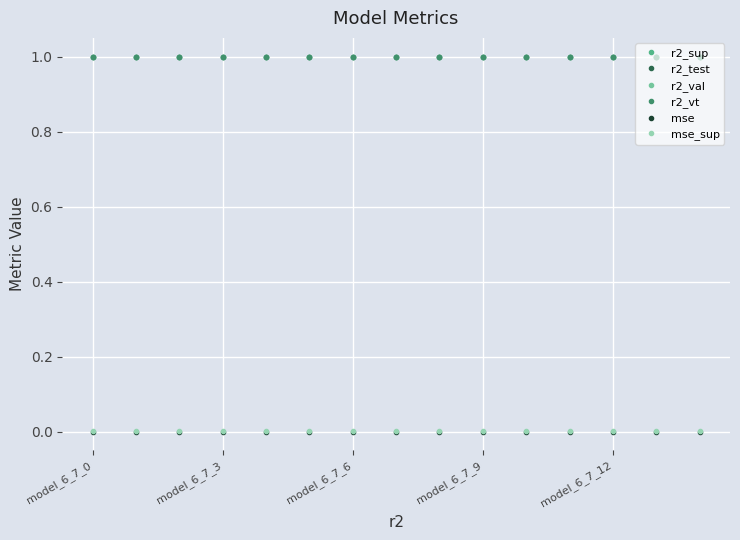

True or false: mse_sup and r2_test intersect in this chart.

False